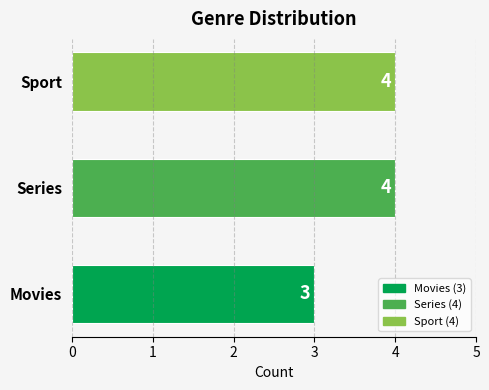

Reading top to bottom, transcribe all the data shown in this chart.

Sport=4	Series=4	Movies=3